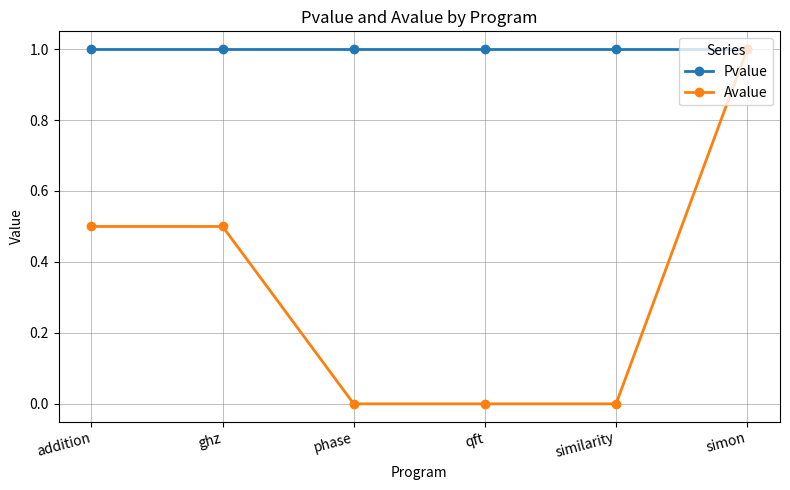

What is the greatest value displayed?

1.0